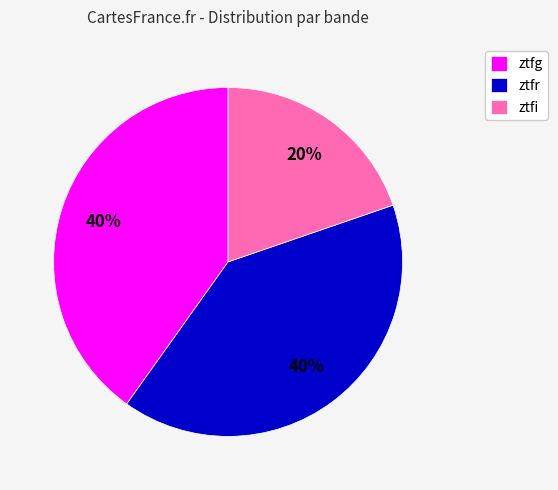

Is it true that ztfi is 13% of the pie?

False